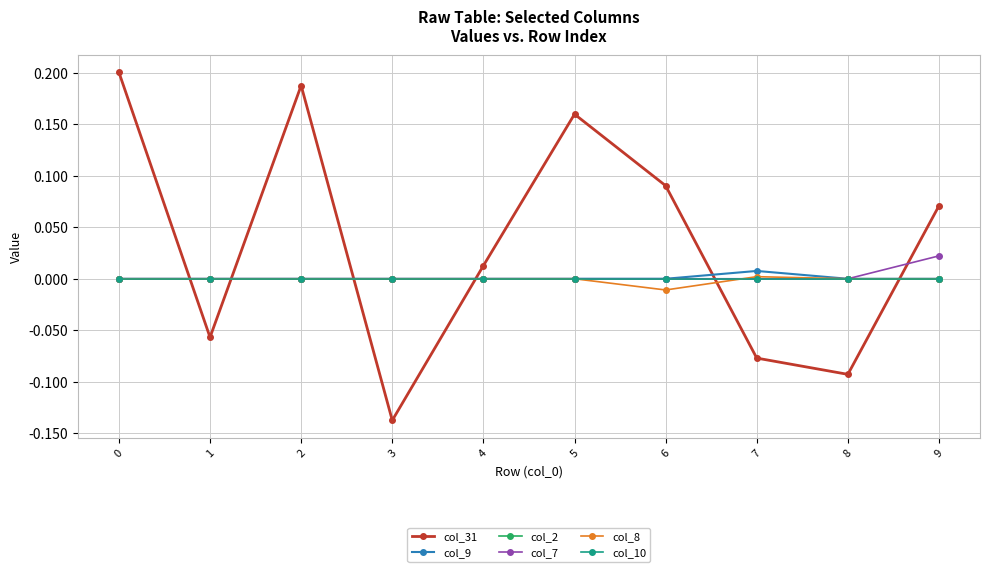

At how many categories does at least one series exceed 0?

7